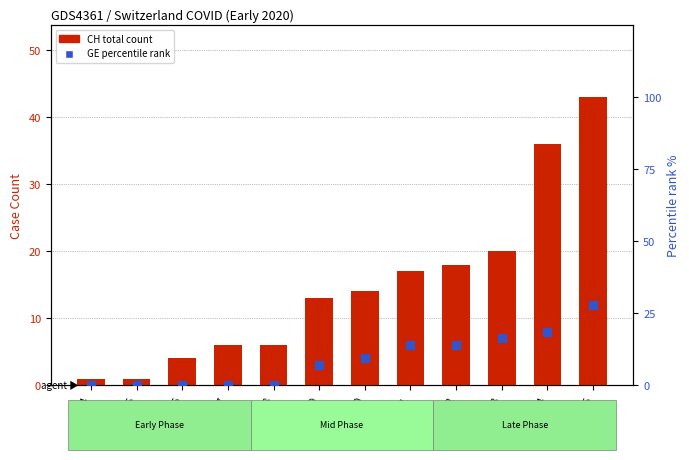

At which category is the sum across all series the highest?

Mar15